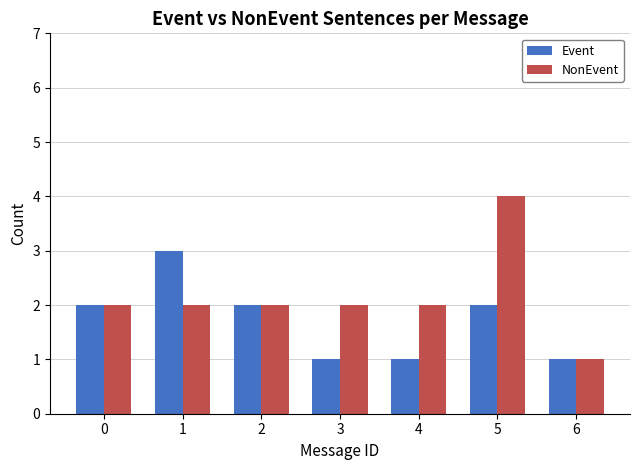

What is the sum of all Event values?

12